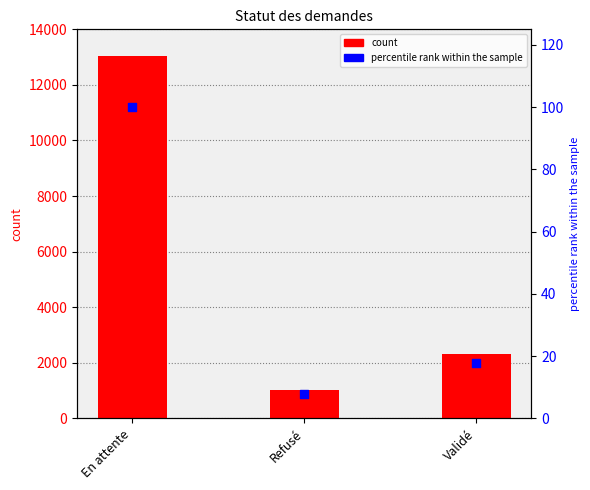

What are all the series names shown in the legend?

count, percentile rank within the sample